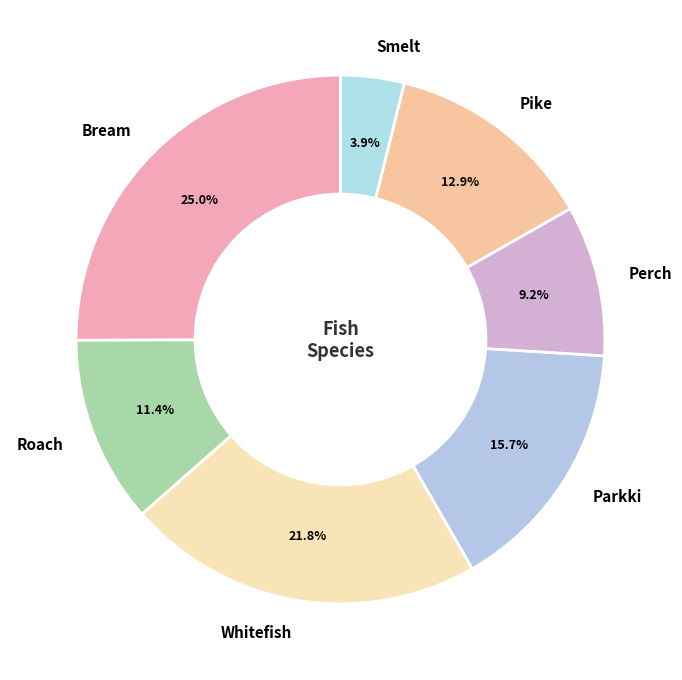

What is the ratio of the value at Pike to the value at Bream?

0.5